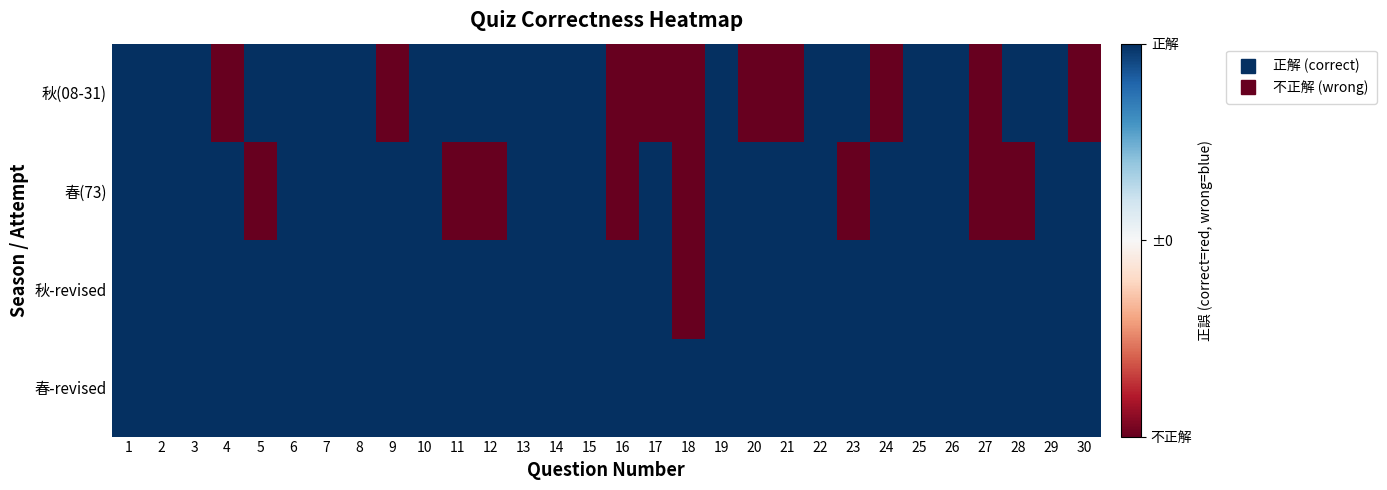

At which category is the sum across all series the highest?

1